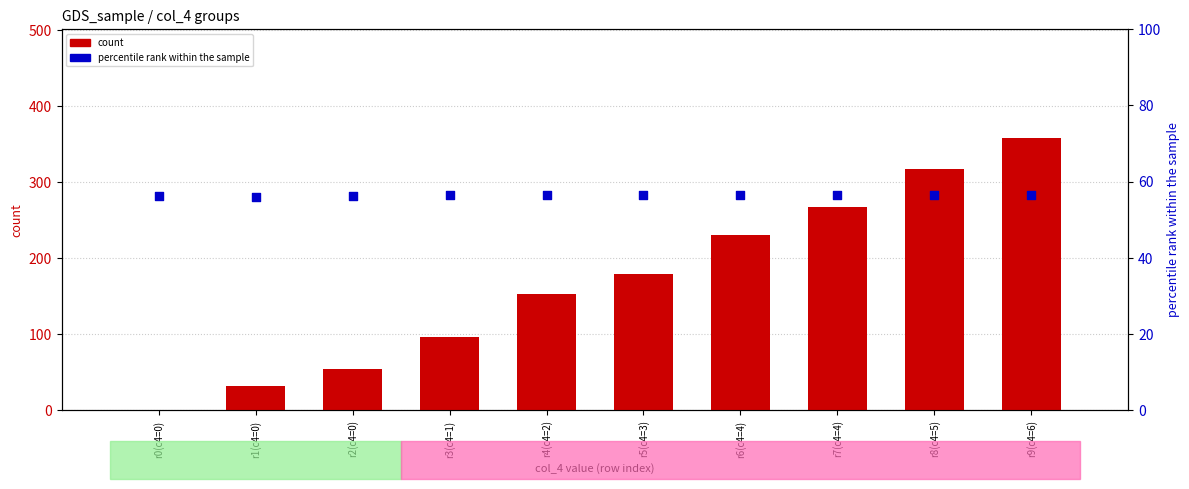

Is the value of percentile rank within the sample at r5(c4=3) greater than the value of count at r9(c4=6)?

No